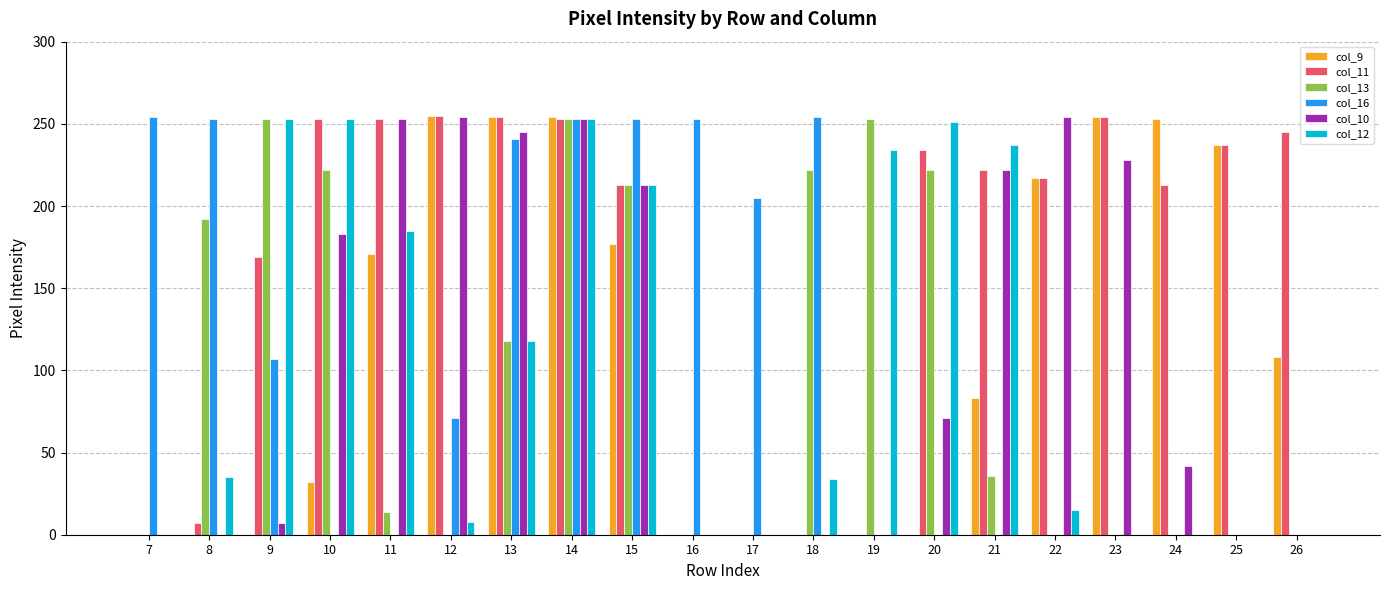

What are all the series names shown in the legend?

col_9, col_11, col_13, col_16, col_10, col_12